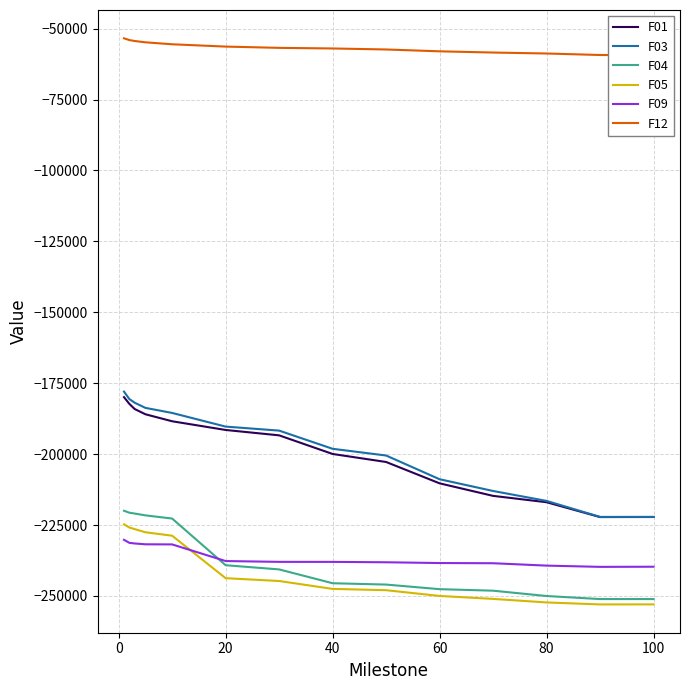

What is the difference between the second highest and second lowest values in the F04 series?

30443